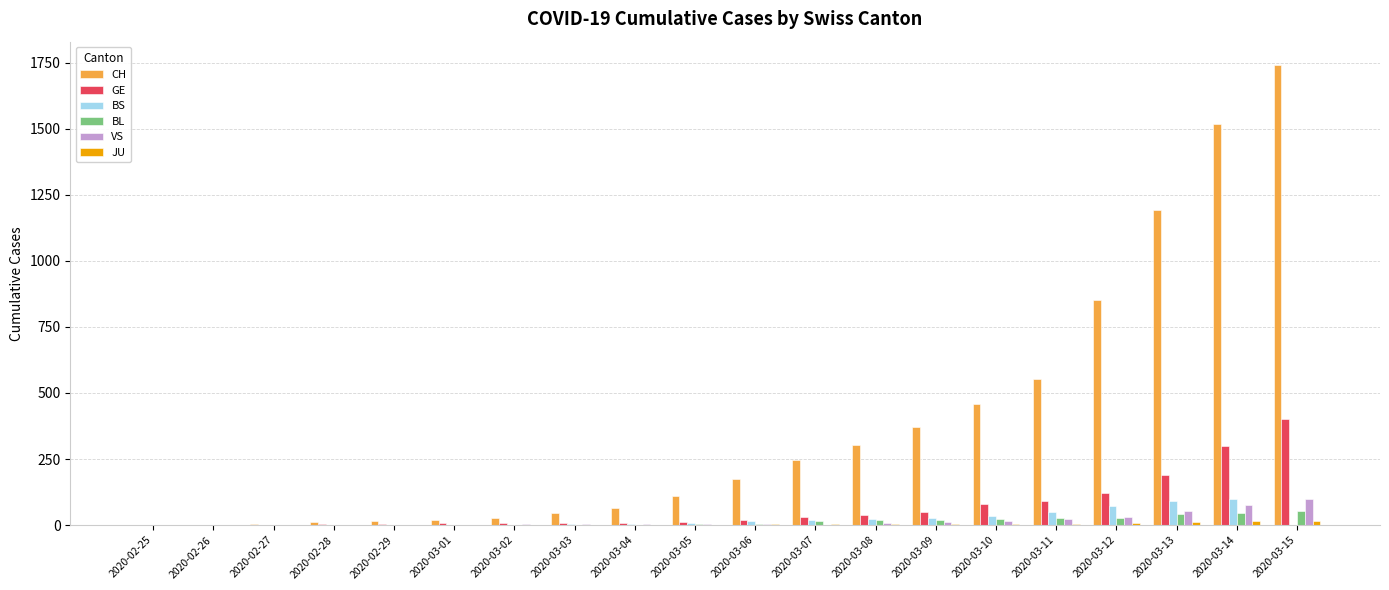

What is the sum of all GE values?

1369